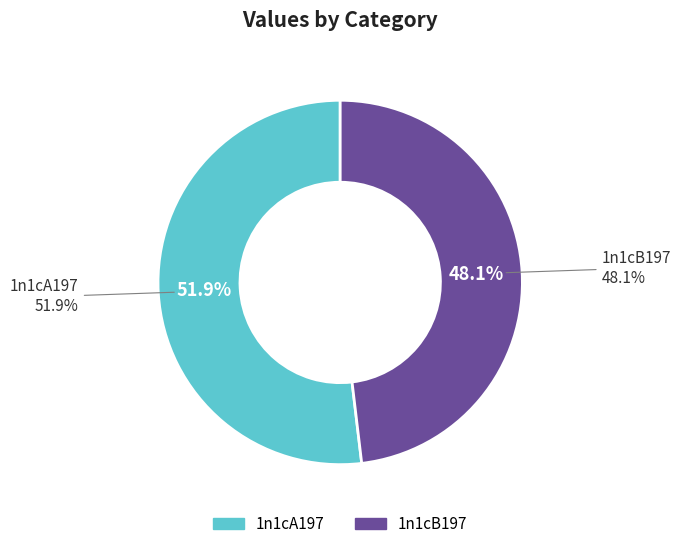

How many slices are in this pie chart?

2